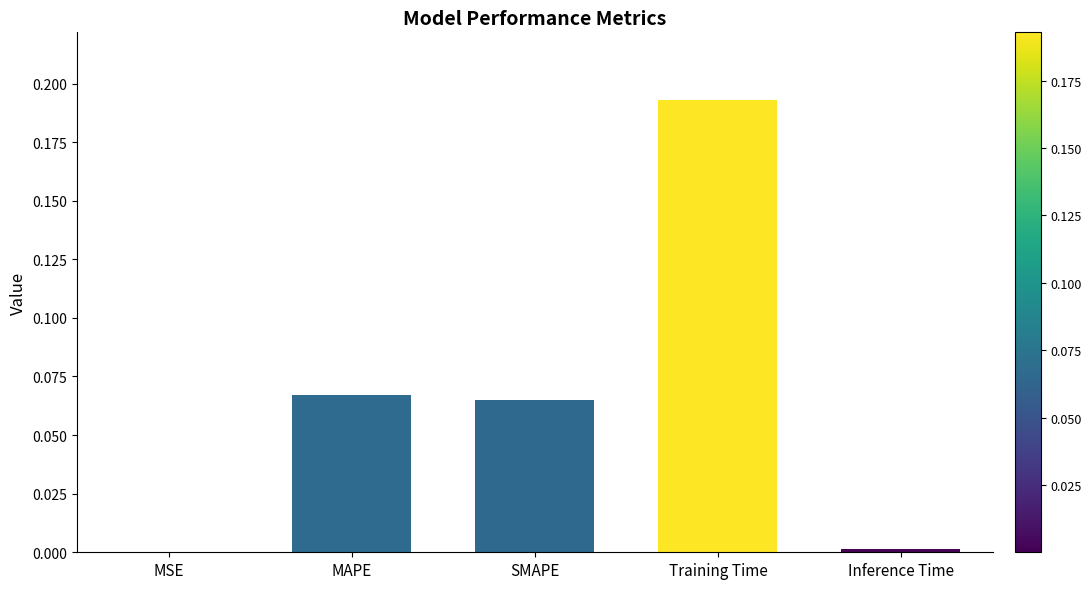

The value at Inference Time is 0.0. True or false?

True